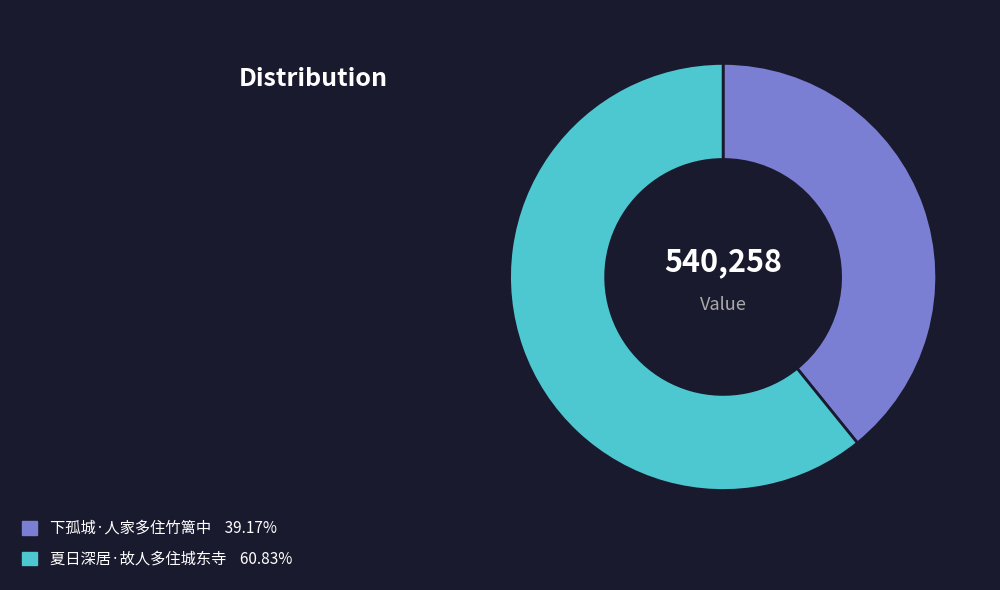

Do 夏日深居·故人多住城东寺 and 下孤城·人家多住竹篱中 together represent more than half of the pie?

Yes